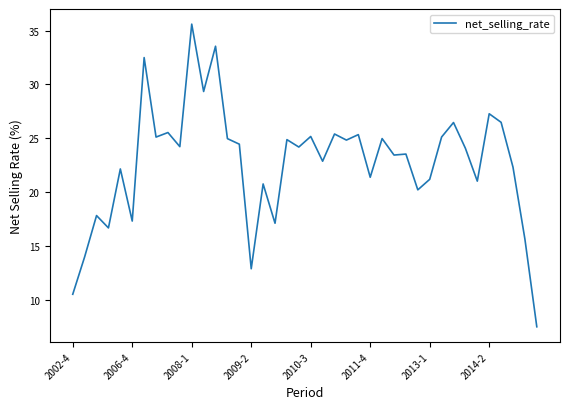

What is the smallest value displayed?

7.5